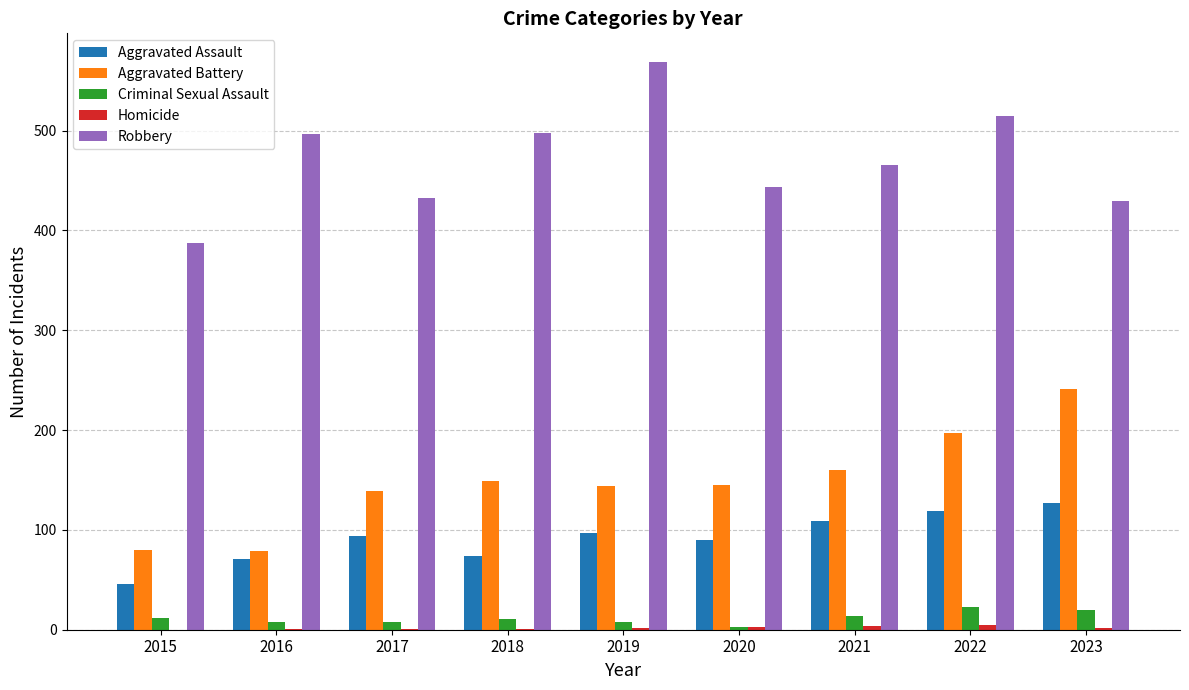

What is the sum of the Criminal Sexual Assault values at 2015 and 2021?

26